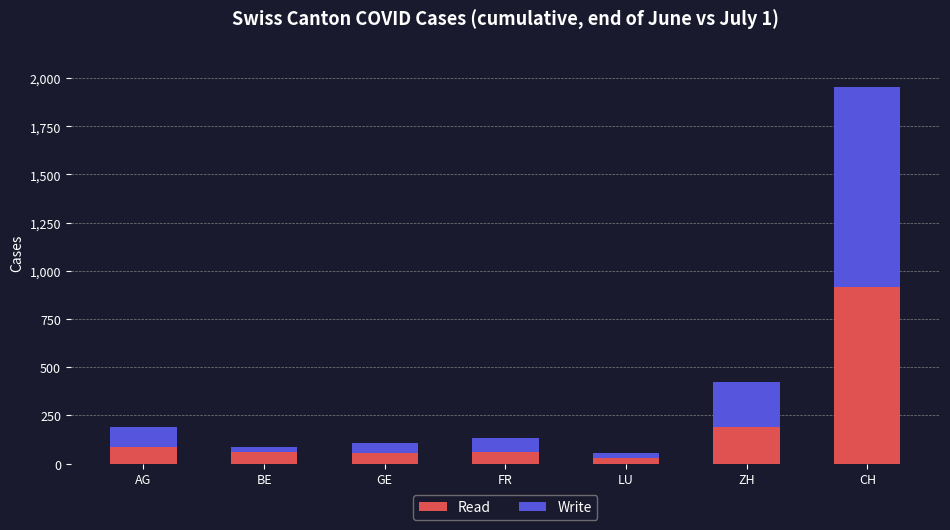

What is the highest value of the Read series?

918